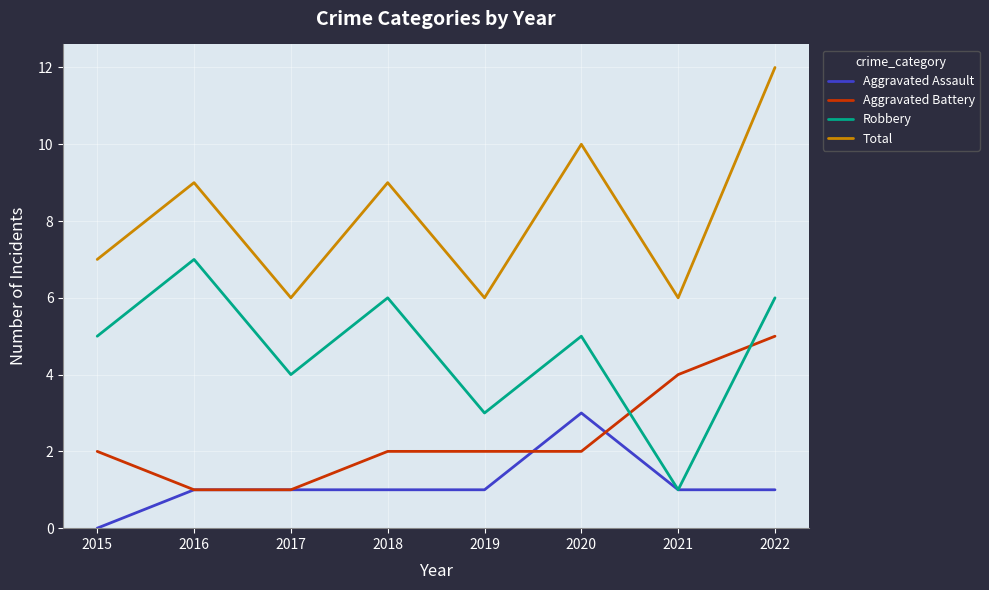

Rank the series by their average value, from highest to lowest.

Total, Robbery, Aggravated Battery, Aggravated Assault